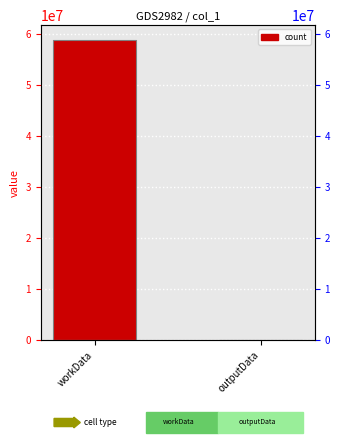

The chart shows a value of 58740608 at workData. True or false?

True